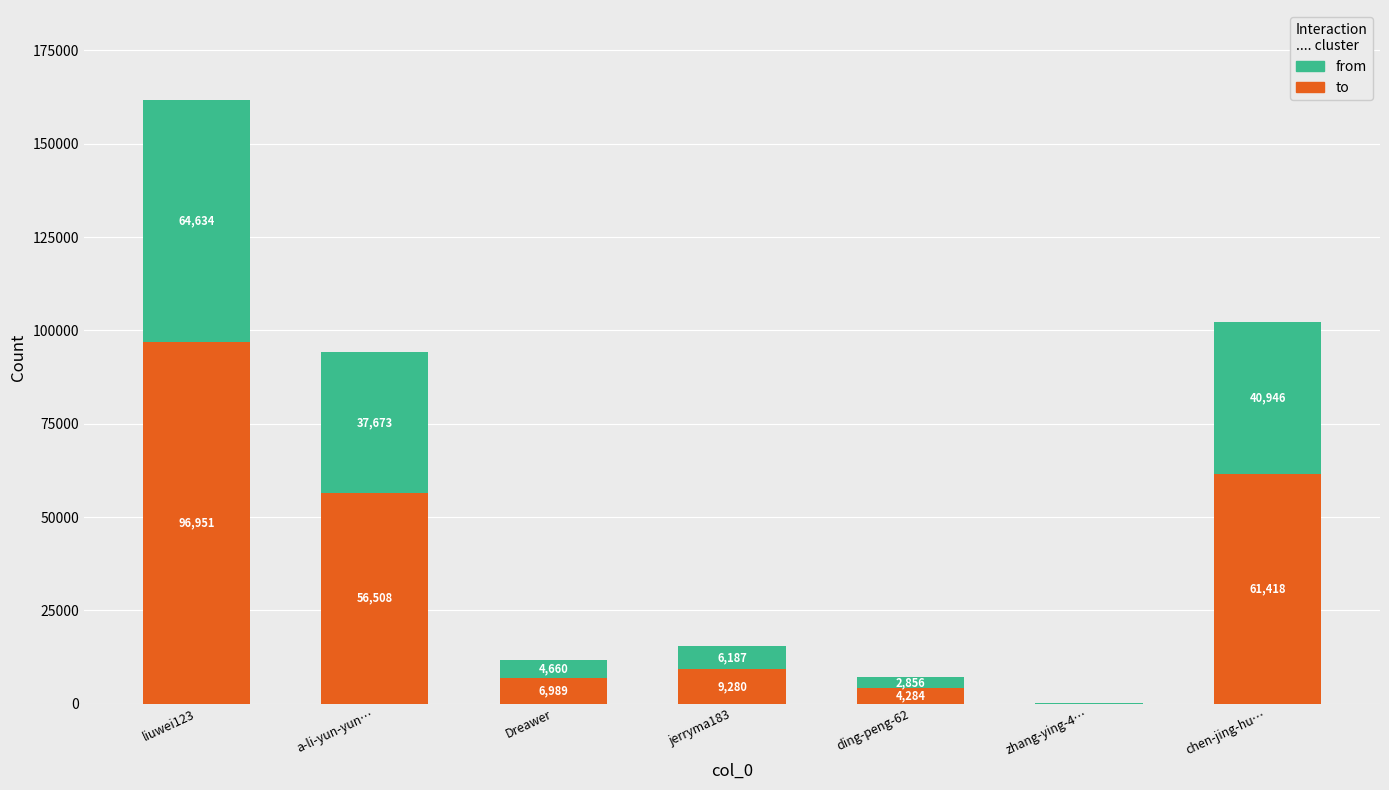

What is the maximum value for to?

96951